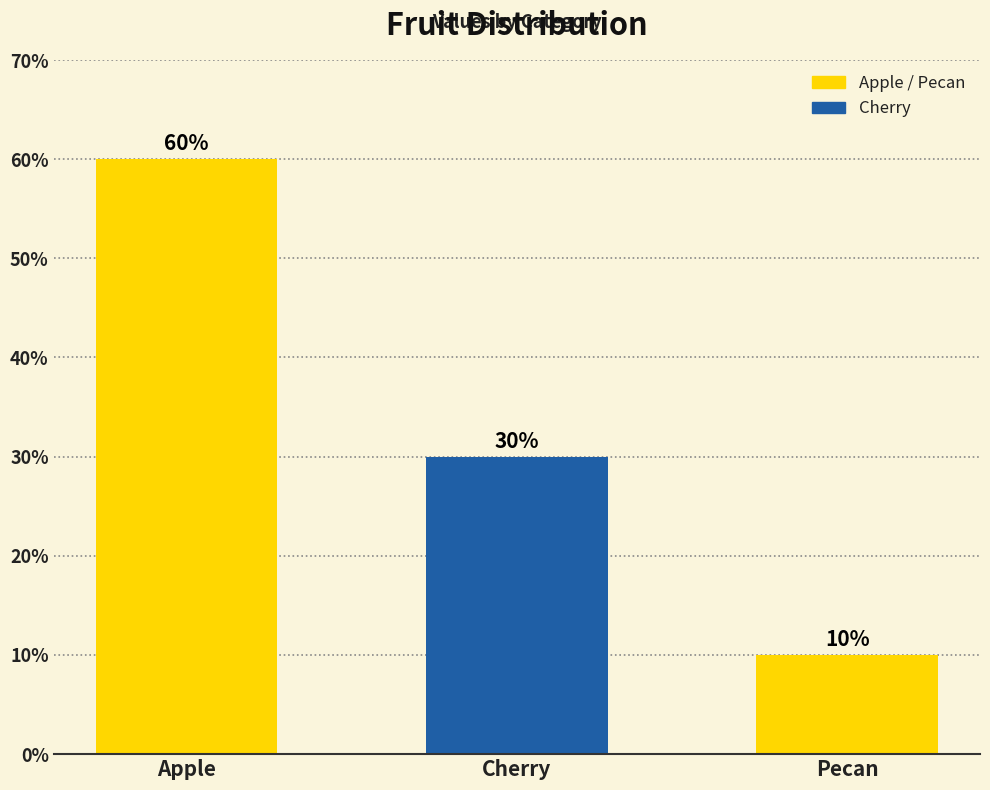

Which has a higher value, Pecan or Cherry?

Cherry